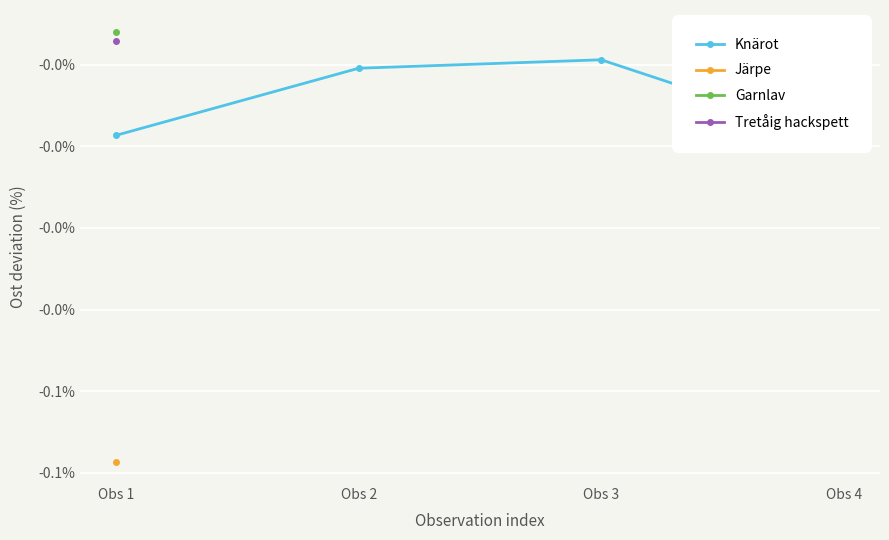

List the labels in order of value, largest first.

Obs 3, Obs 2, Obs 1, Obs 4